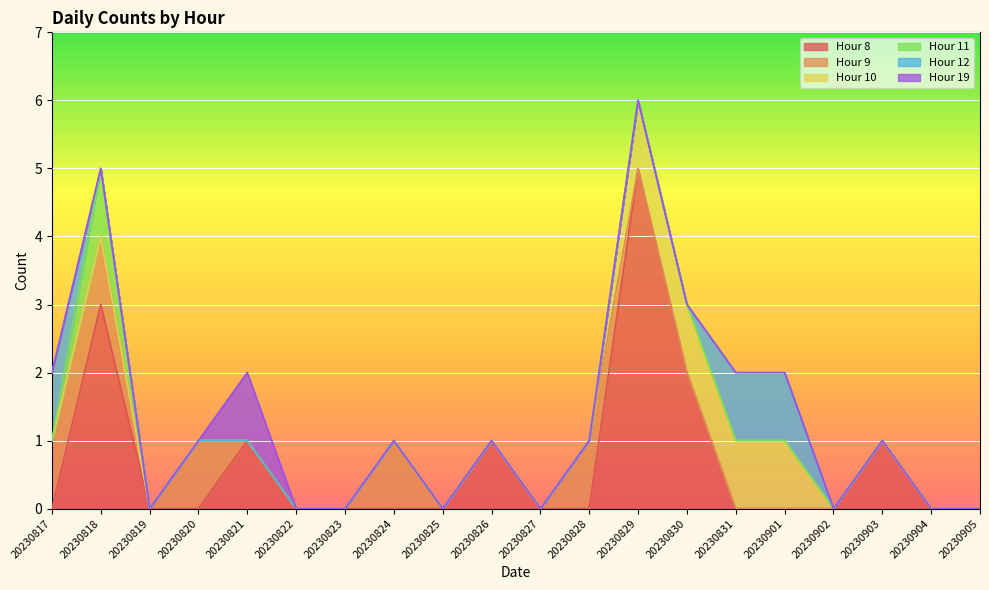

Reading left to right, list all the values displayed in this chart.

8: 0	3	0	0	1	0	0	0	0	1	0	0	5	2	0	0	0	1	0	0
9: 1	1	0	1	0	0	0	1	0	0	0	1	0	0	0	0	0	0	0	0
10: 0	0	0	0	0	0	0	0	0	0	0	0	1	1	1	1	0	0	0	0
11: 0	1	0	0	0	0	0	0	0	0	0	0	0	0	0	0	0	0	0	0
12: 1	0	0	0	0	0	0	0	0	0	0	0	0	0	1	1	0	0	0	0
19: 0	0	0	0	1	0	0	0	0	0	0	0	0	0	0	0	0	0	0	0